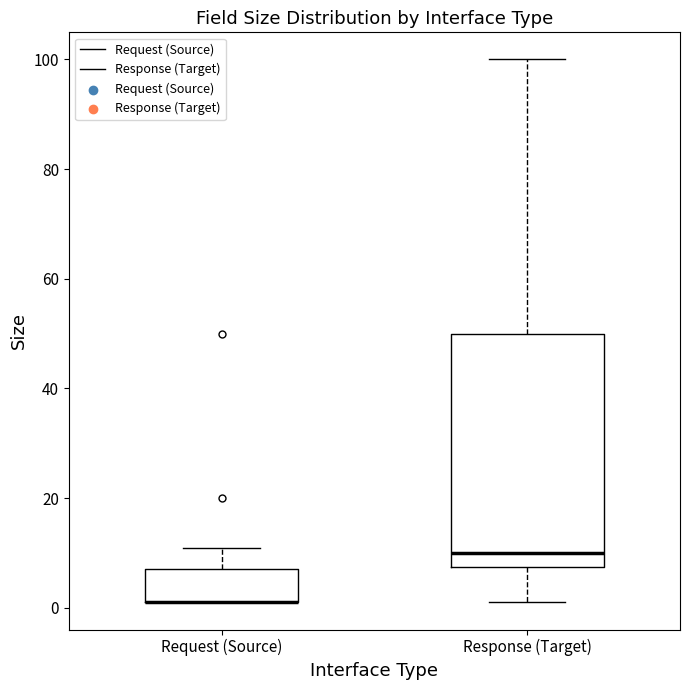

Reading left to right, read every box against the y-axis: the position of its median line, the range the box covers, and the ends of its whiskers. The values are not printed on the chart, so give them approximately, as read against the axis.

Request (Source): median 2 (drawn on the box's lower edge), box 2 to 8, whiskers 2 to 12
Response (Target): median 10, box 8 to 50, whiskers 2 to 100